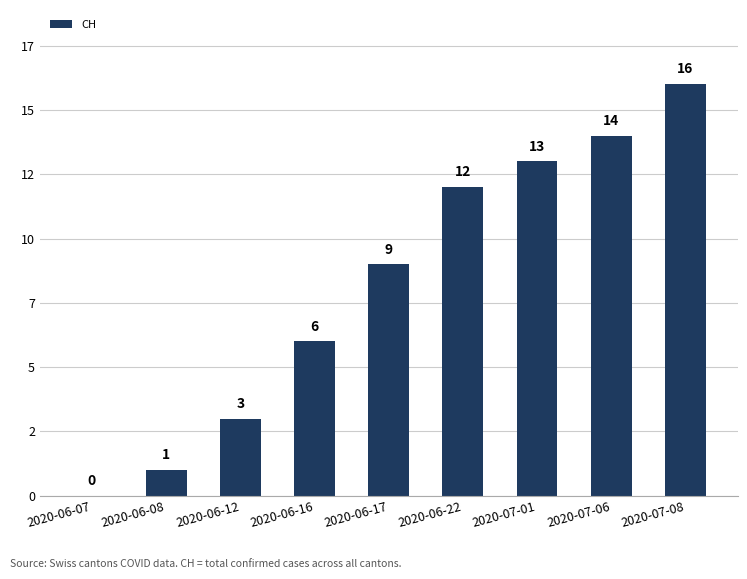

Reading right to left, extract all data points from this chart.

16	14	13	12	9	6	3	1	0